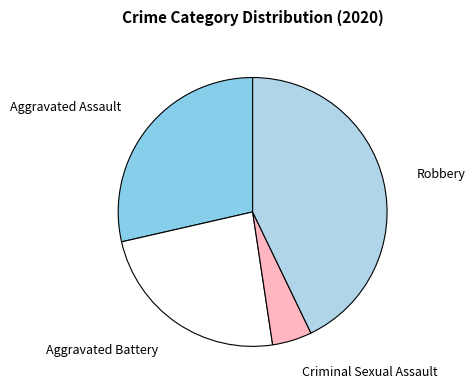

What is the smallest slice in the pie chart?

Criminal Sexual Assault